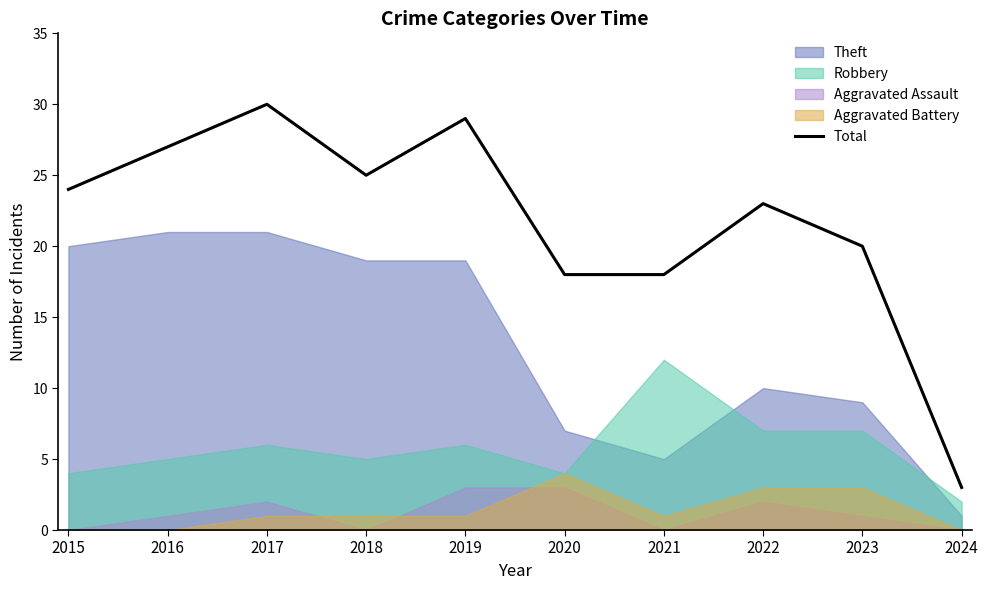

Reading left to right, transcribe all the data shown in this chart.

24	27	30	25	29	18	18	23	20	3